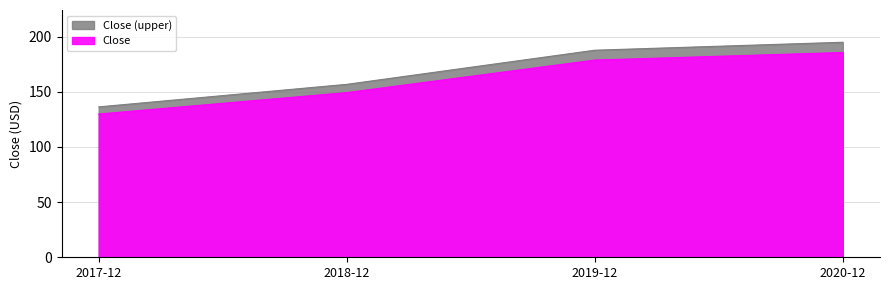

At which label does the data first exceed 187?

2019-12